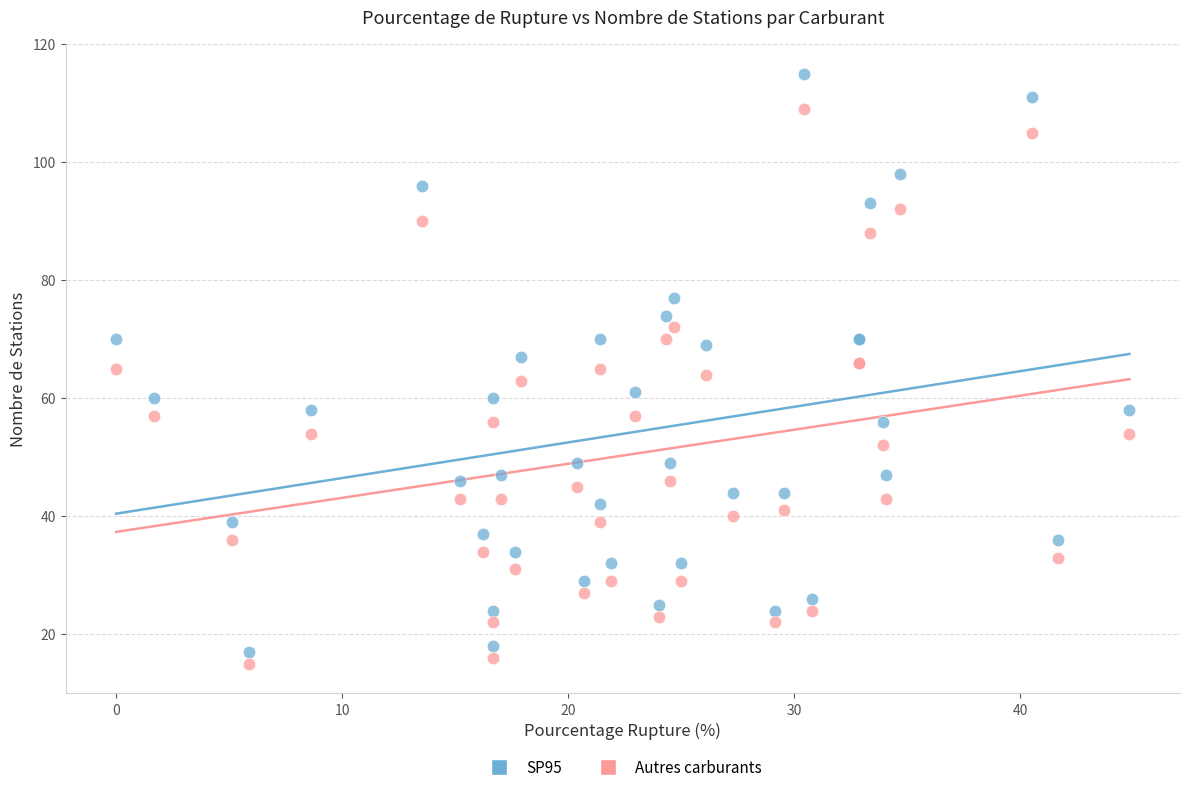

Which series has the largest Y range (max minus min)?

SP95